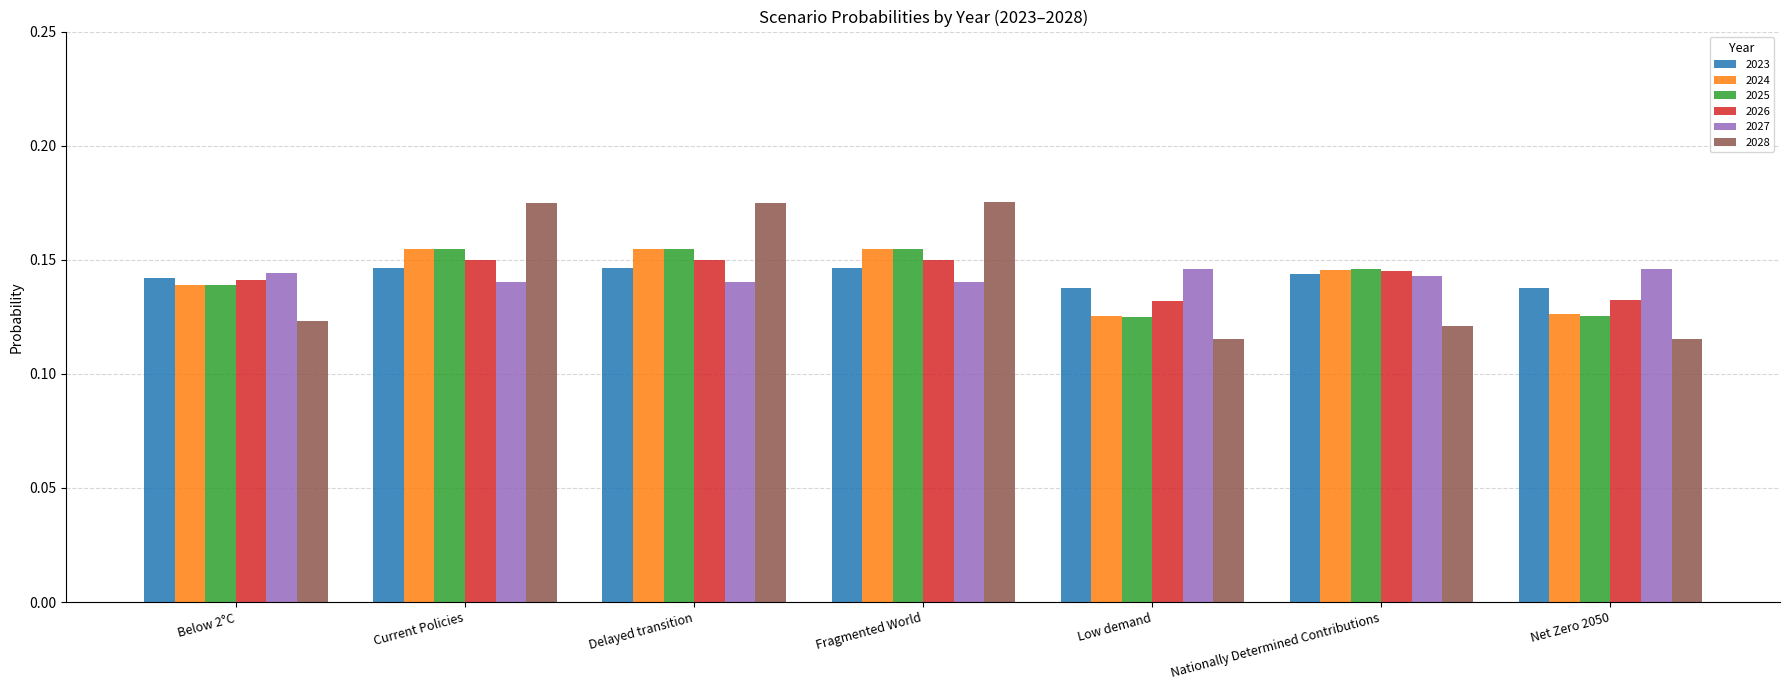

How many distinct data groups are displayed?

6